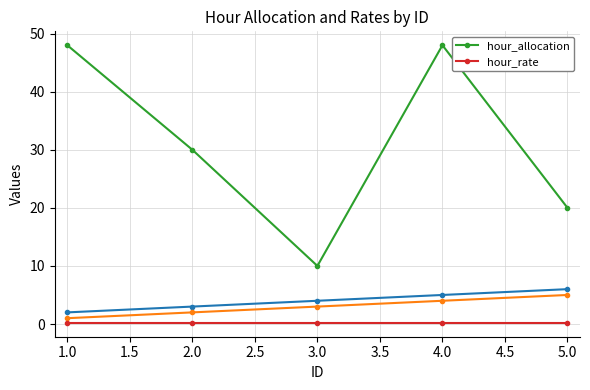

Read the hour_rate value at 2.0.

0.2